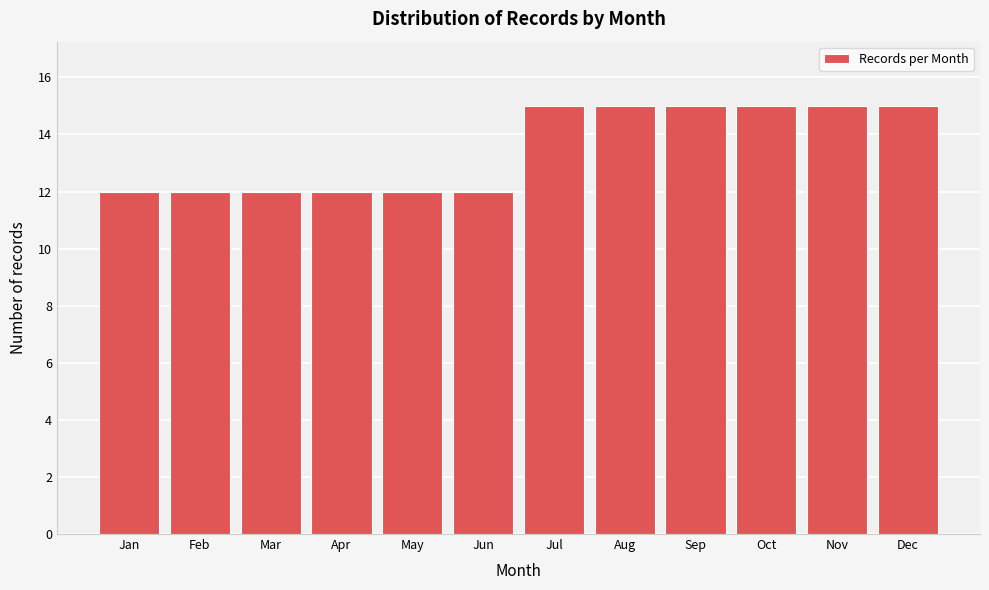

Reading right to left, list all the values displayed in this chart.

15	15	15	15	15	15	12	12	12	12	12	12